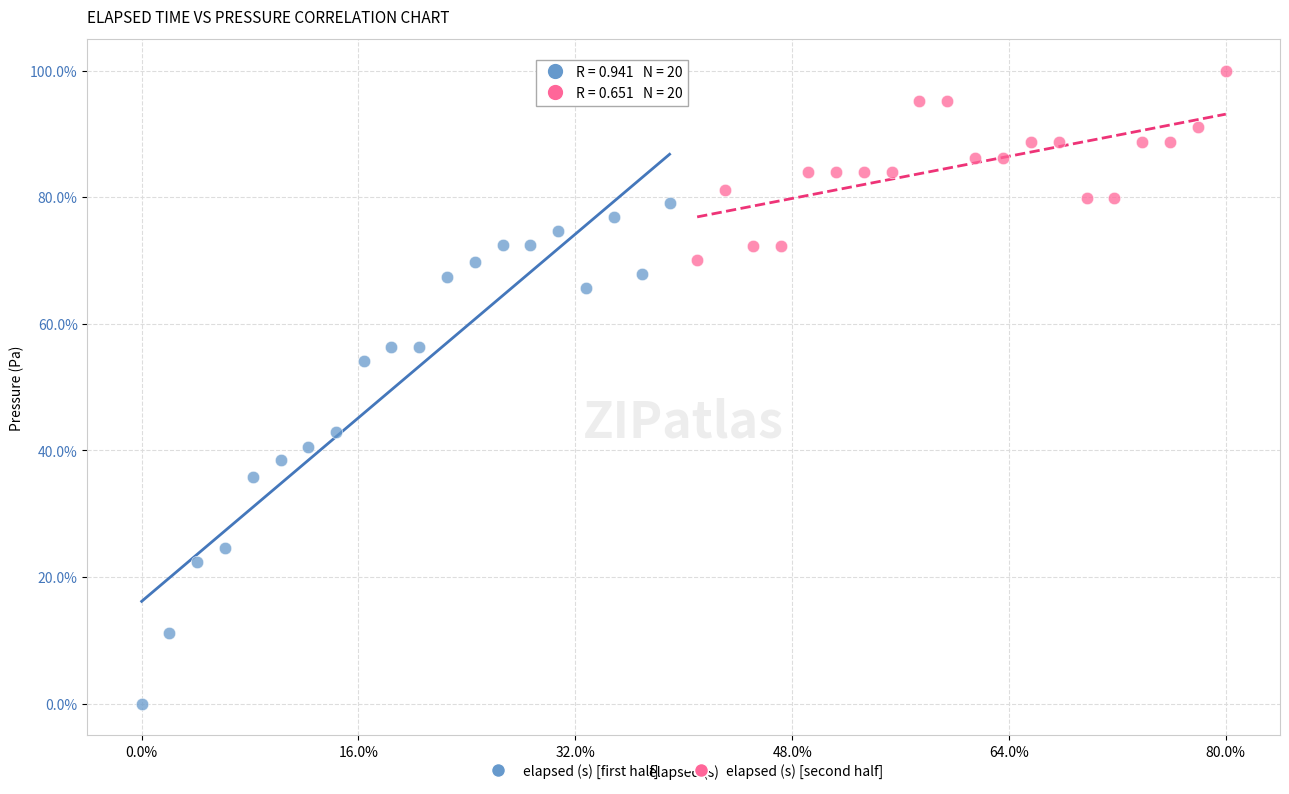

Which series contains the highest Y value?

elapsed (s) [second half]